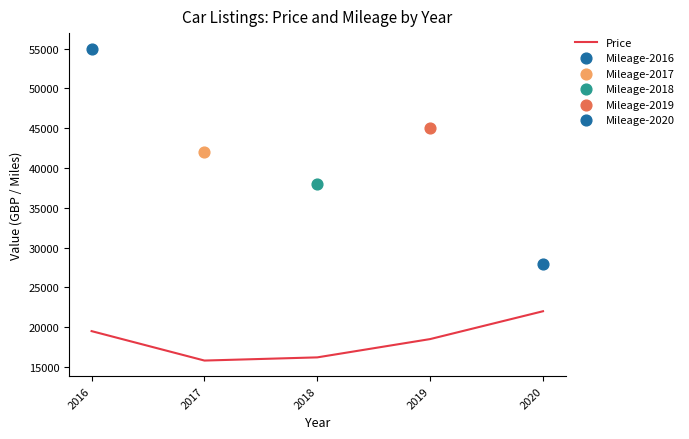

Approximately how many times larger is the value at 2018 compared to 2017?

1.0